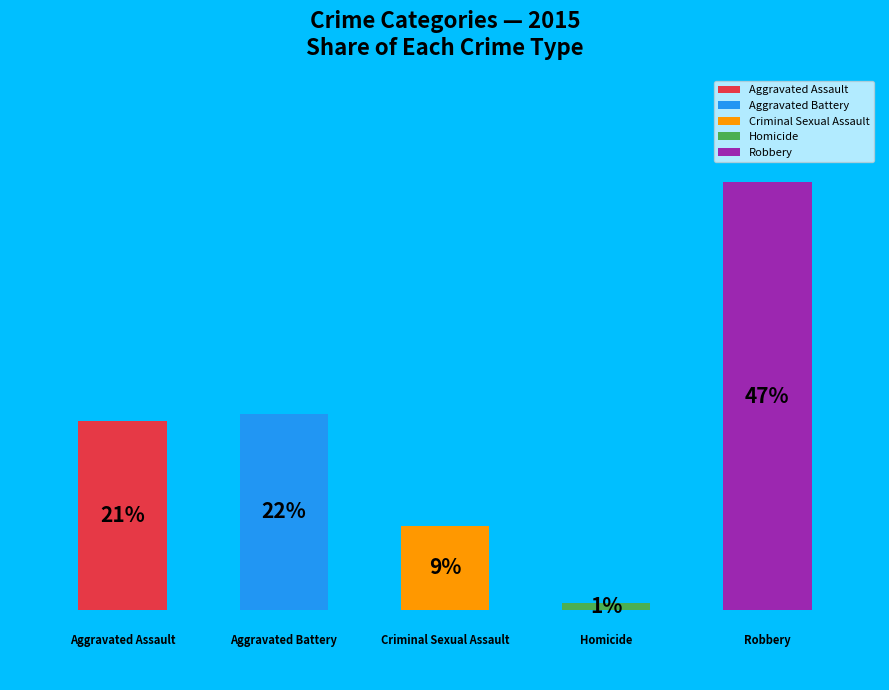

How many slices are in this pie chart?

5